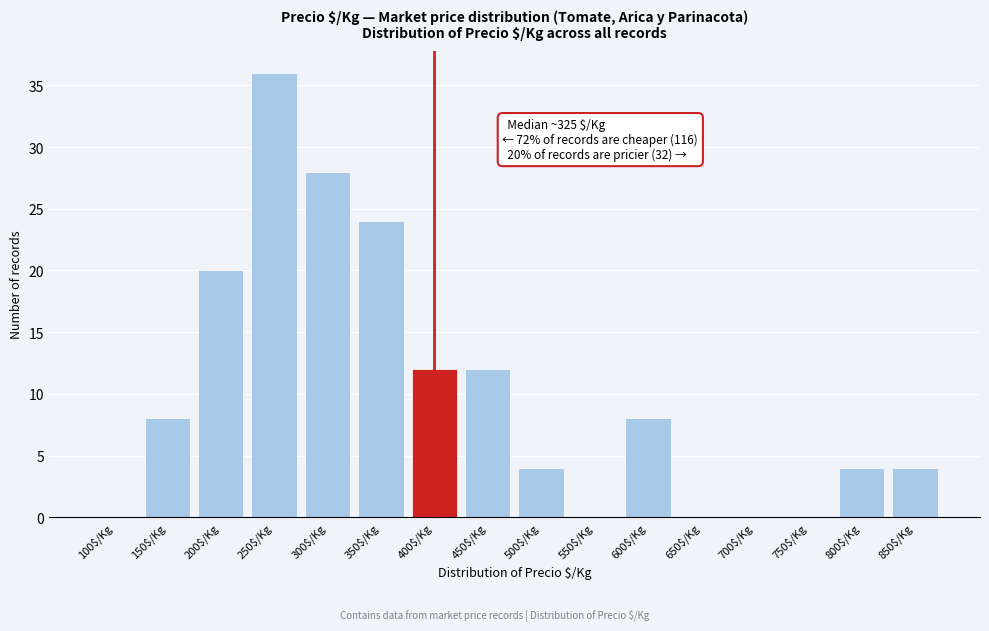

The value at 850$/Kg is 6. True or false?

False